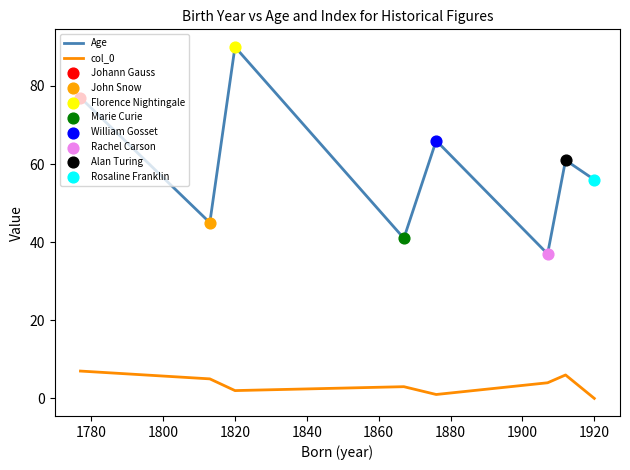

Which series has the widest spread of values?

Age